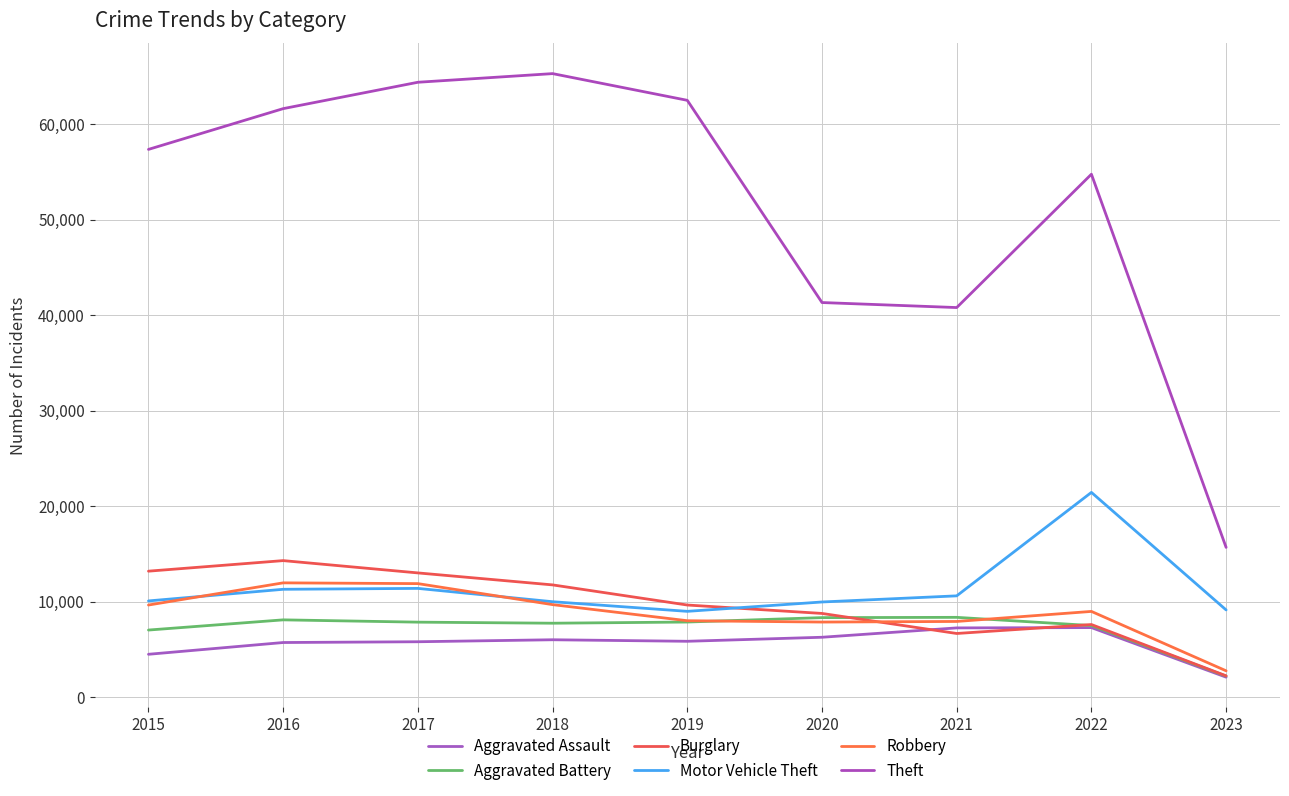

Where is Aggravated Assault nearest to the value 4680?

2015